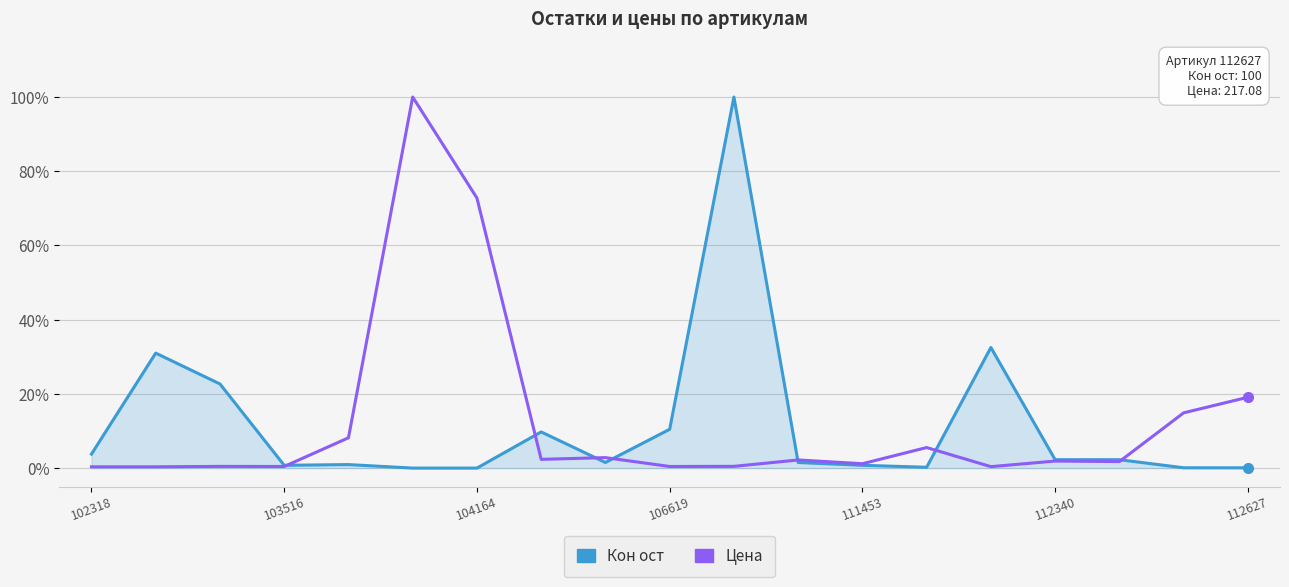

True or false: Кон ост has more than 2 points higher than both neighbors.

True